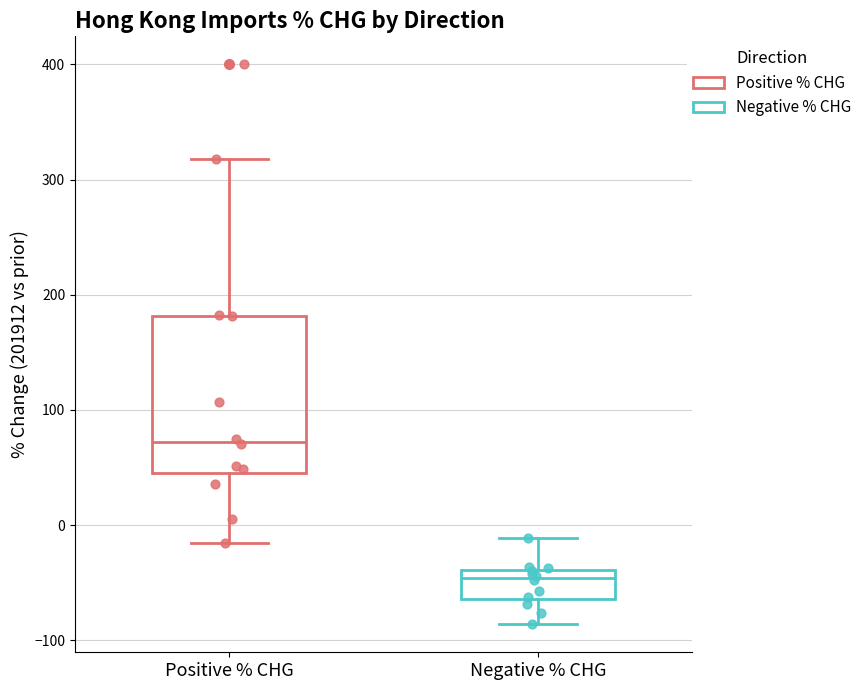

Comparing the boxes themselves (not the whiskers), which one is the tallest?

Positive % CHG